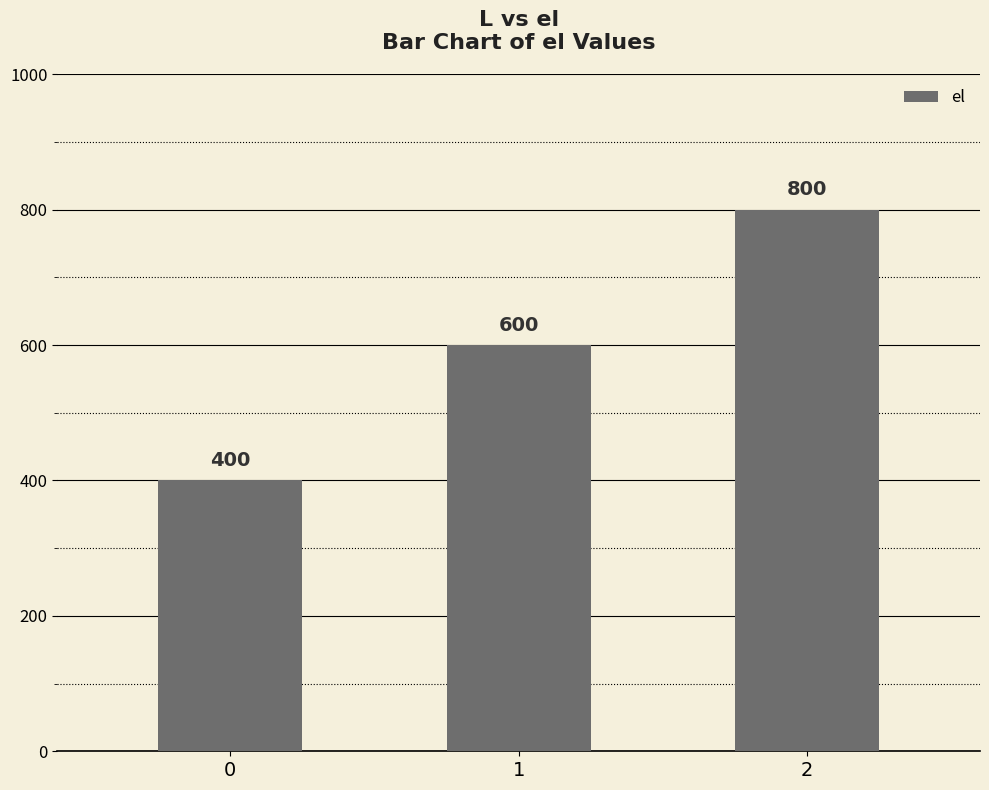

Read the value at 2.

800